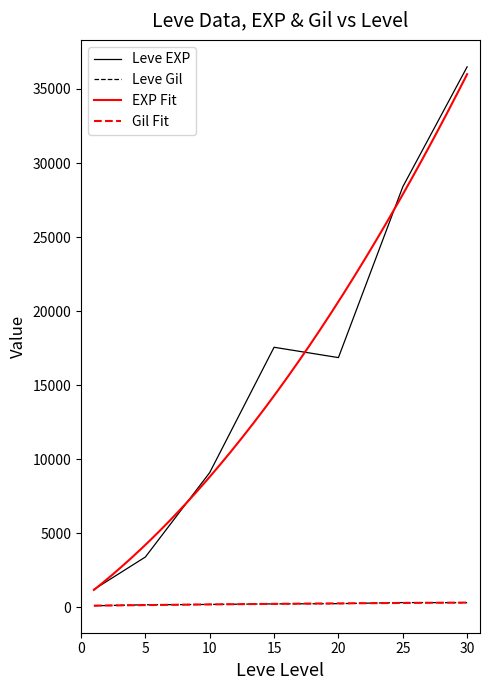

The value of Leve EXP at 15 is 17563.3. True or false?

True